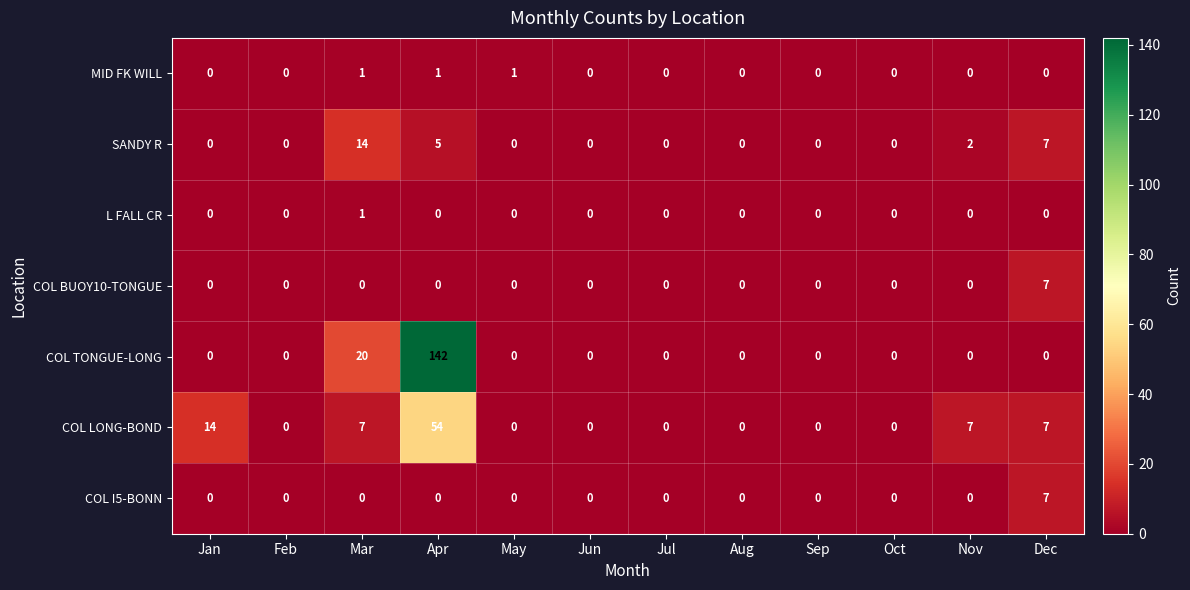

Is it true that COL LONG-BOND equals 22 at Aug?

False